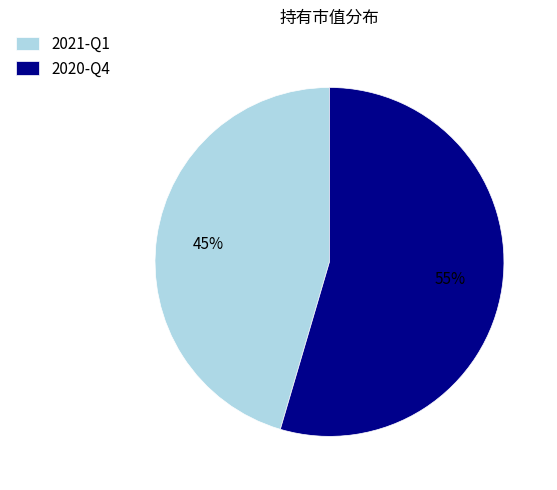

To the nearest percent, what percentage of the pie is 2021-Q1?

45%